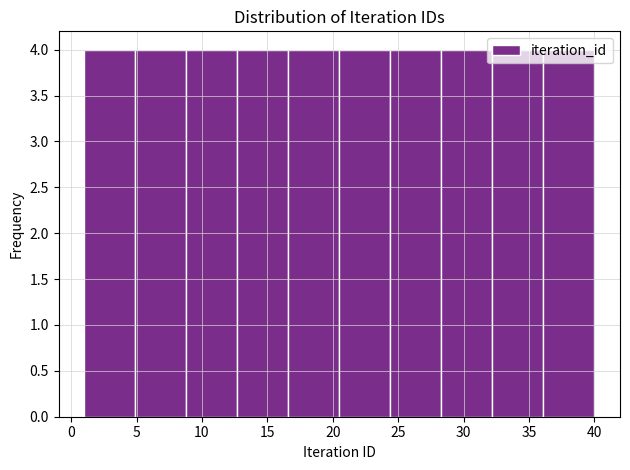

Reading left to right, list every bar in this chart as the range it spans on the x-axis followed by its height. Neither the bar edges nor the heights are printed on the chart, so give them approximately, as read against the axes.

1.0 to 4.9: 4
4.9 to 8.8: 4
8.8 to 12.7: 4
12.7 to 16.6: 4
16.6 to 20.5: 4
20.5 to 24.4: 4
24.4 to 28.3: 4
28.3 to 32.2: 4
32.2 to 36.1: 4
36.1 to 40.0: 4